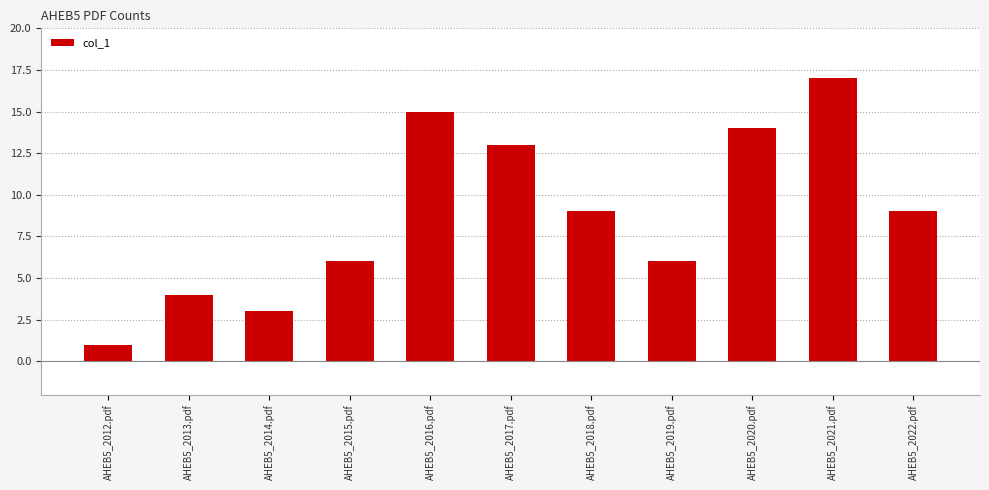

What is the difference between the second highest and second lowest values?

12